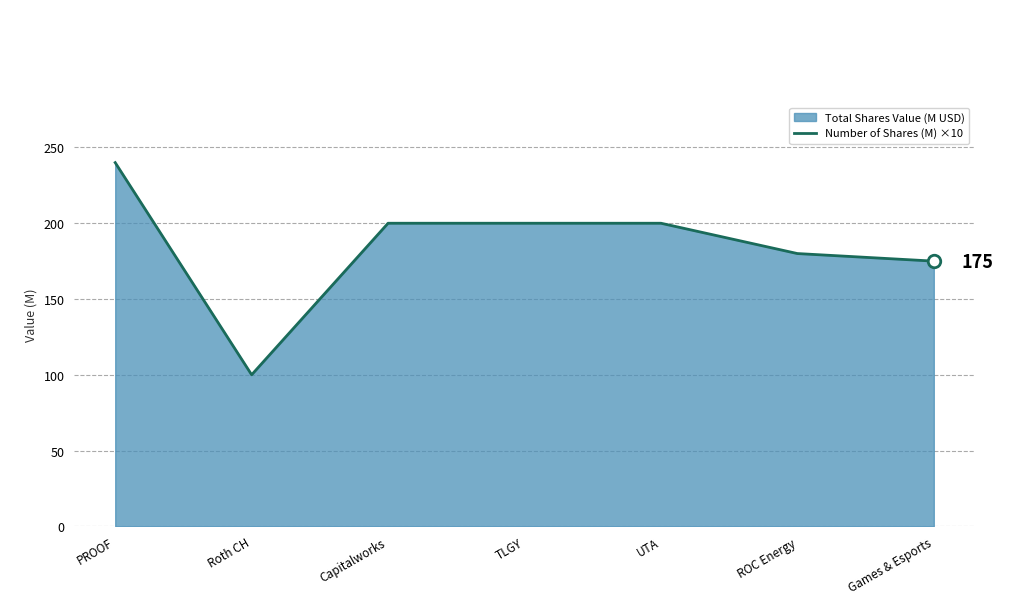

What is the label of the 4th point from the left?

TLGY